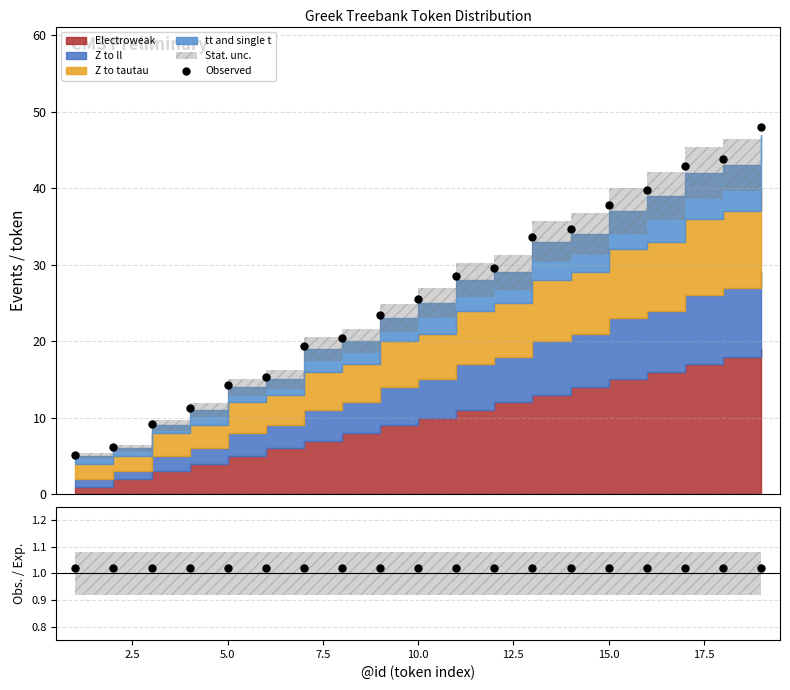

True or false: Observed and Obs./Exp. intersect in this chart.

False